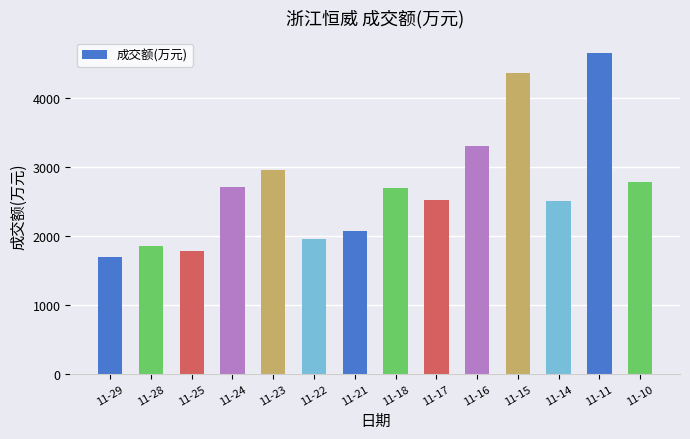

Where is the data nearest to the value 3168?

11-16